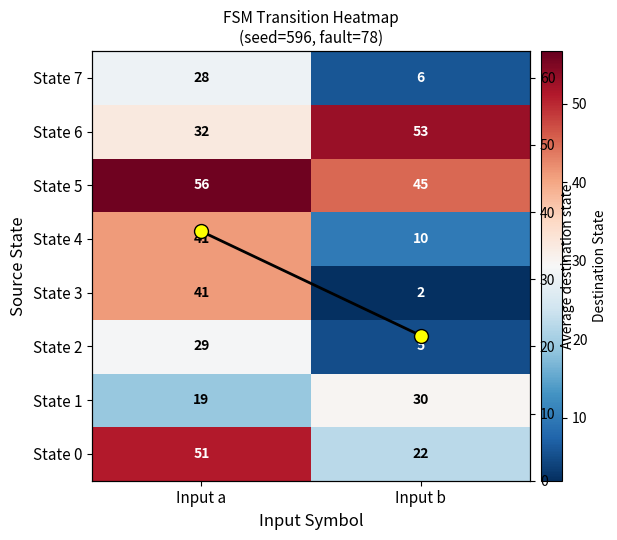

Count the State 0 values in the range 22 to 51.

2